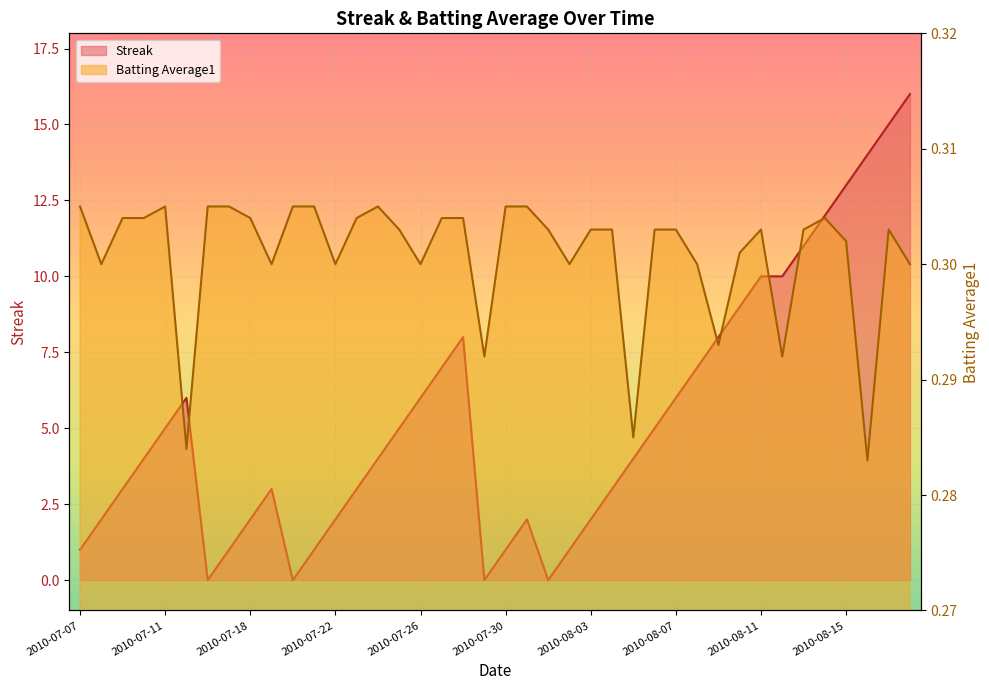

At how many categories does at least one series exceed 0?

40